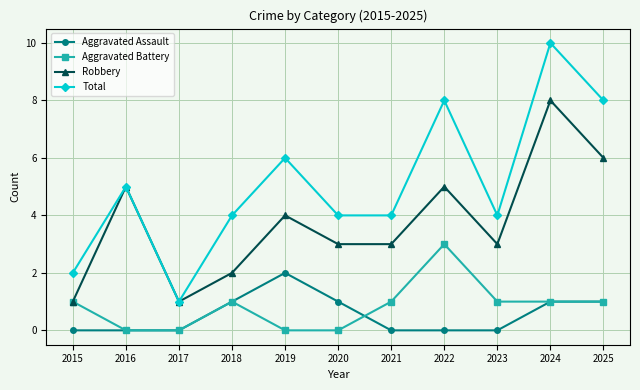

The Aggravated Assault series shows 2 at 2019. True or false?

True